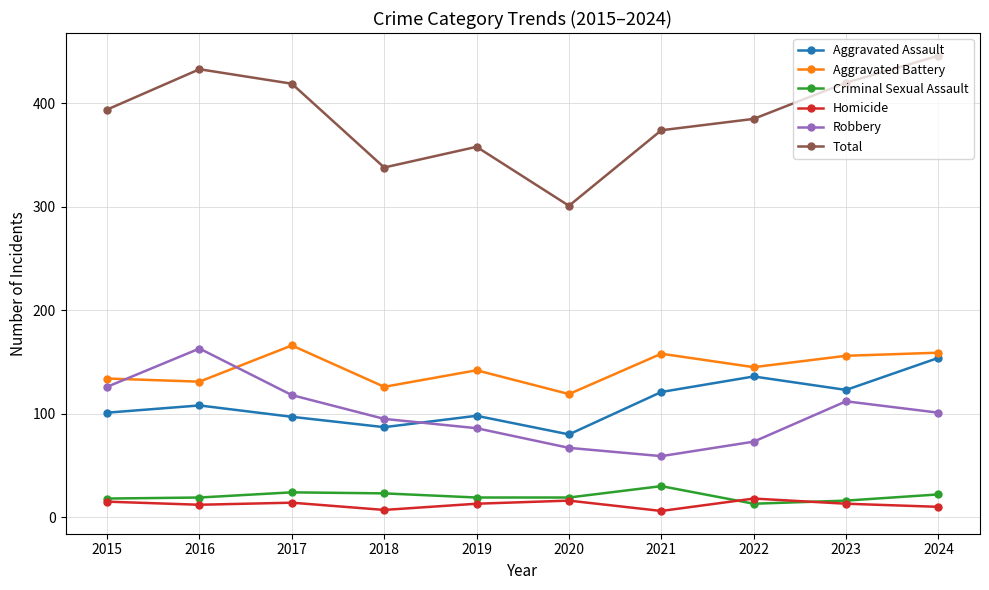

How many interior local valleys does the Total series have?

2